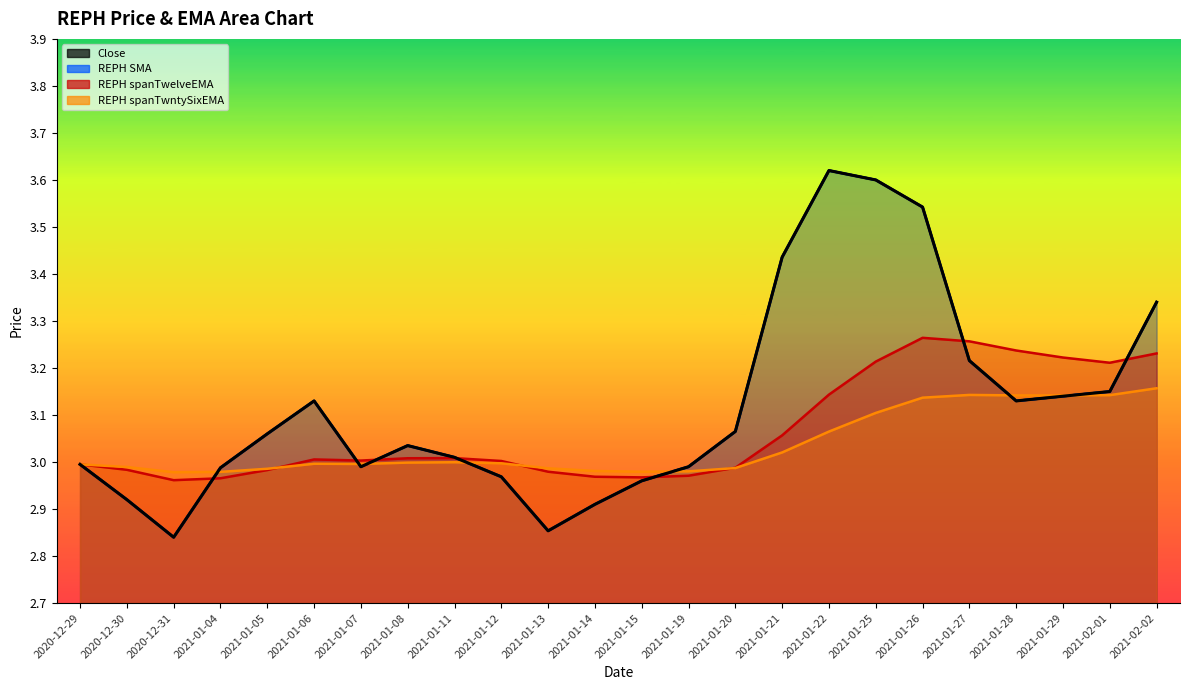

At which category does REPH spanTwelveEMA reach its first local peak?

2021-01-06